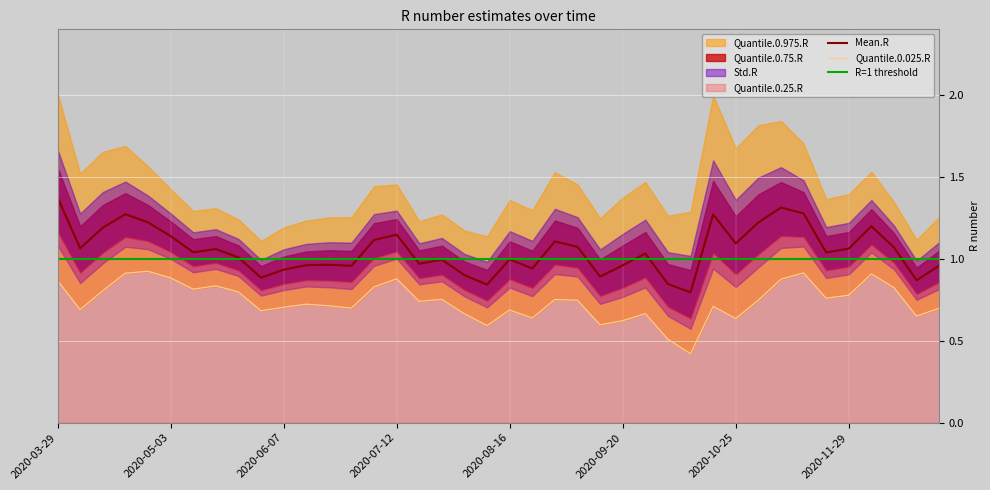

Which series has the largest range (max minus min)?

Quantile.0.975.R